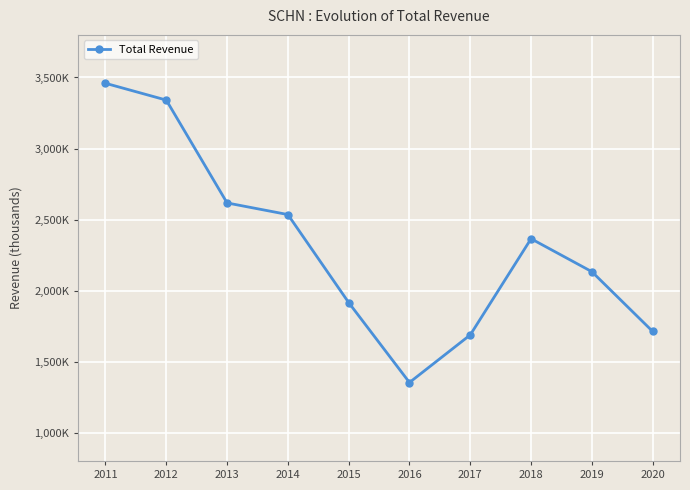

Is this an area chart (filled region under the line)?

No